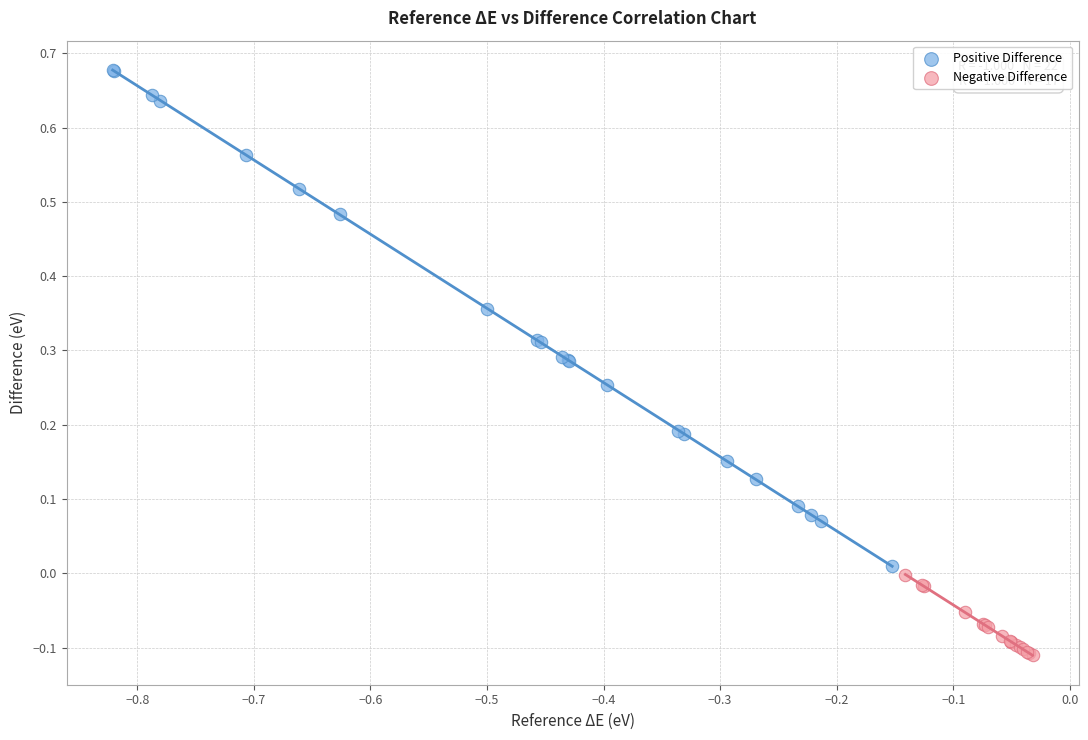

Which series reaches the maximum Y coordinate?

Positive Difference